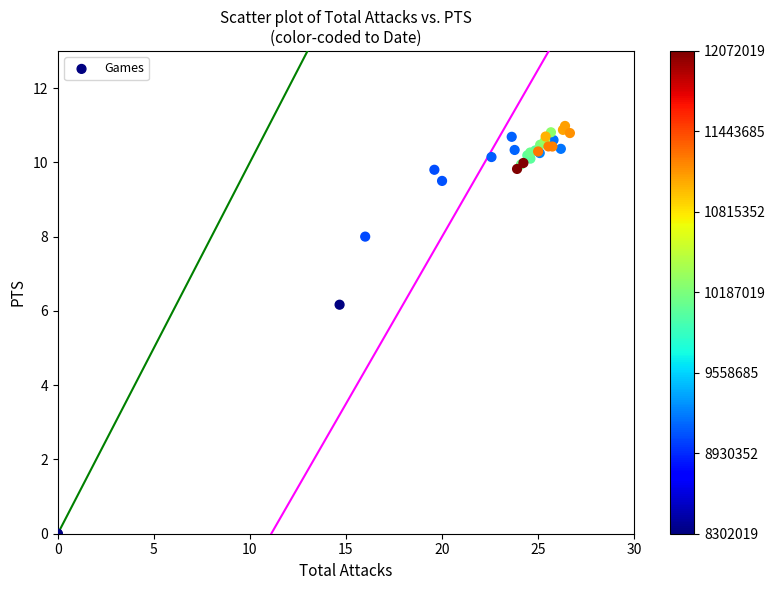

What Y value in the scatter plot is closest to 5?

6.2